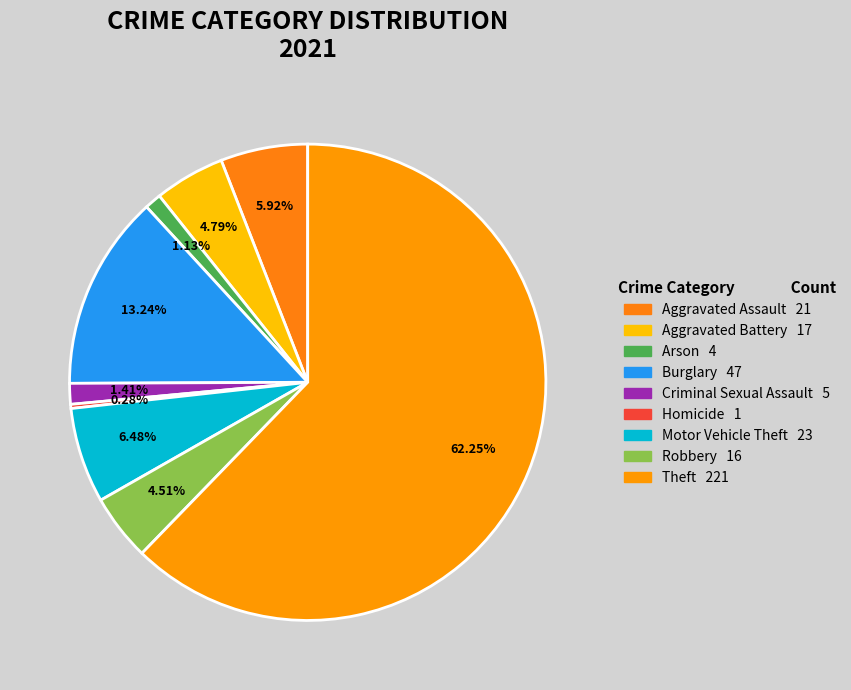

To the nearest percent, what portion does Aggravated Assault represent?

6%